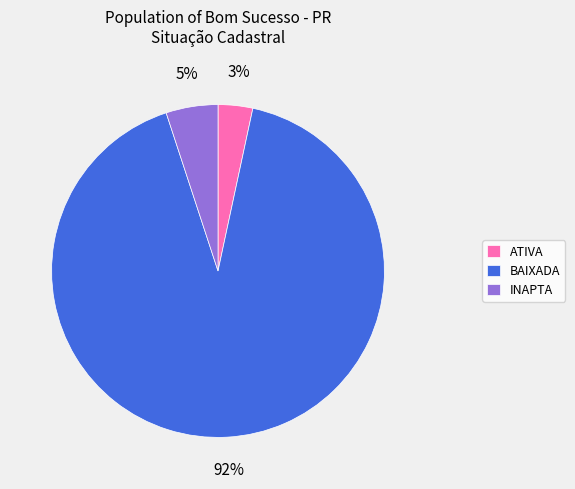

Between INAPTA and BAIXADA, which is larger?

BAIXADA